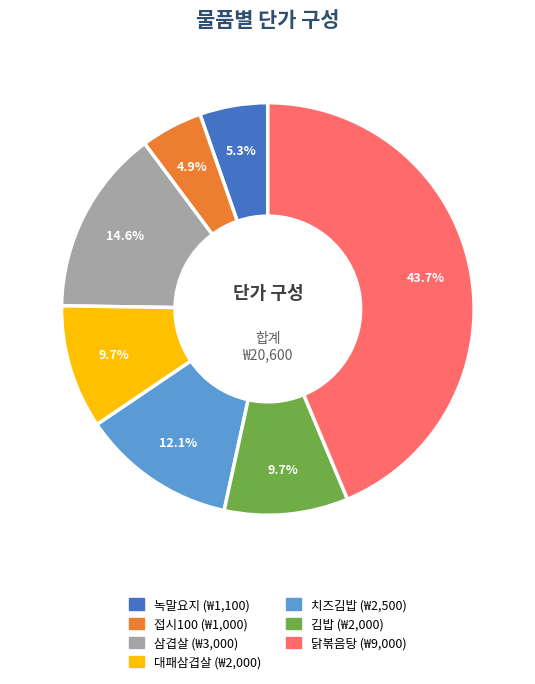

To the nearest percent, what portion does 삼겹살 represent?

15%